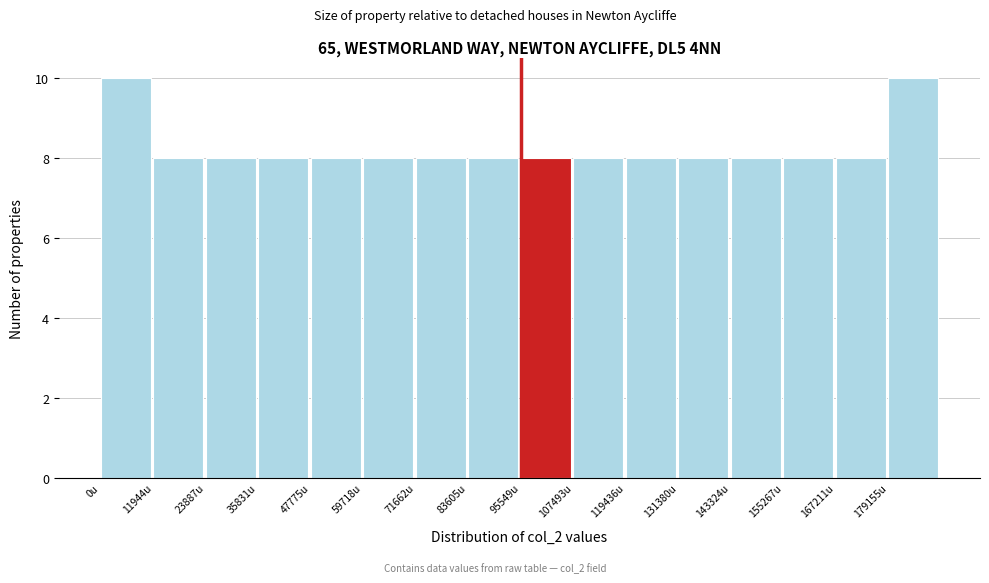

Reading left to right, transcribe all the data shown in this chart.

0u=10	11944u=8	23887u=8	35831u=8	47775u=8	59718u=8	71662u=8	83605u=8	95549u=8	107493u=8	119436u=8	131380u=8	143324u=8	155267u=8	167211u=8	179155u=10